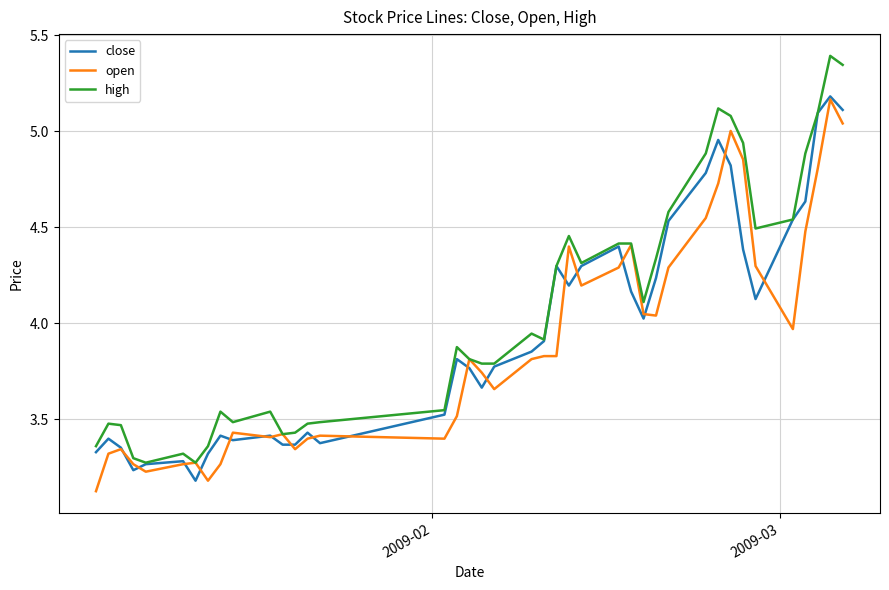

Which series has the largest total across all categories?

high